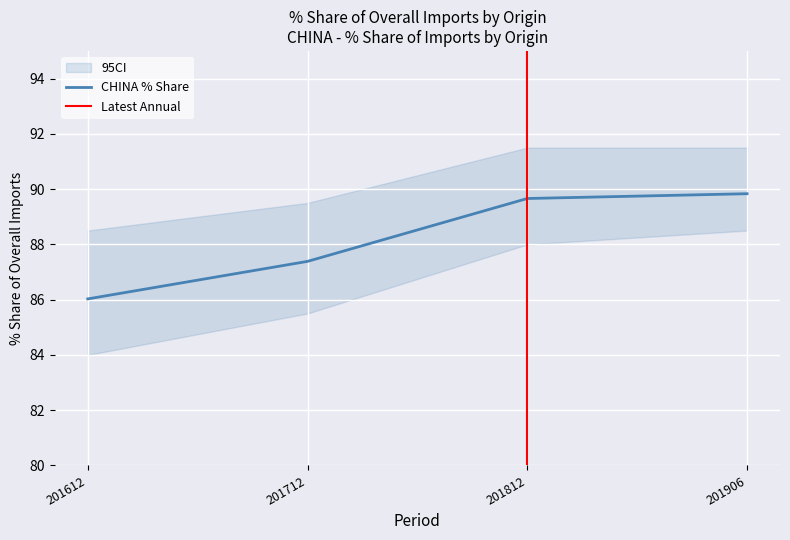

What is the maximum value for CHINA % Share?

89.8